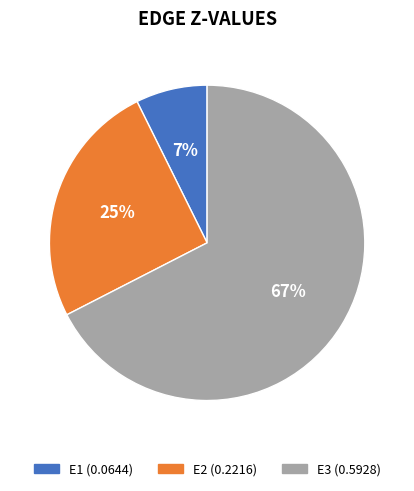

Do E1 and E2 together represent more than half of the pie?

No